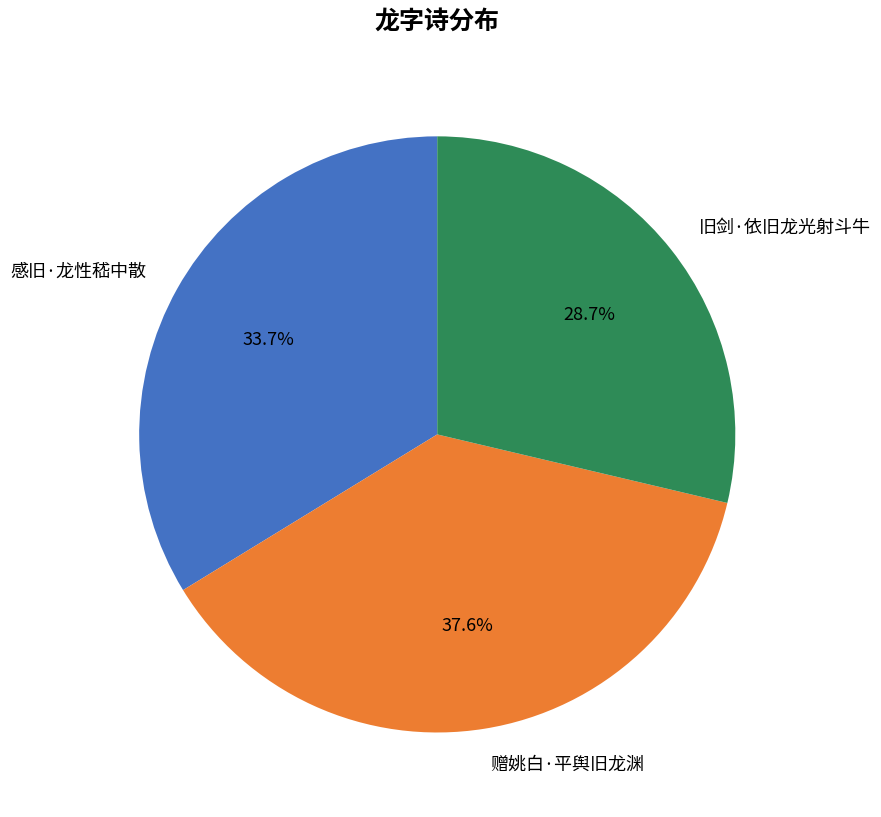

How many segments does this pie chart have?

3